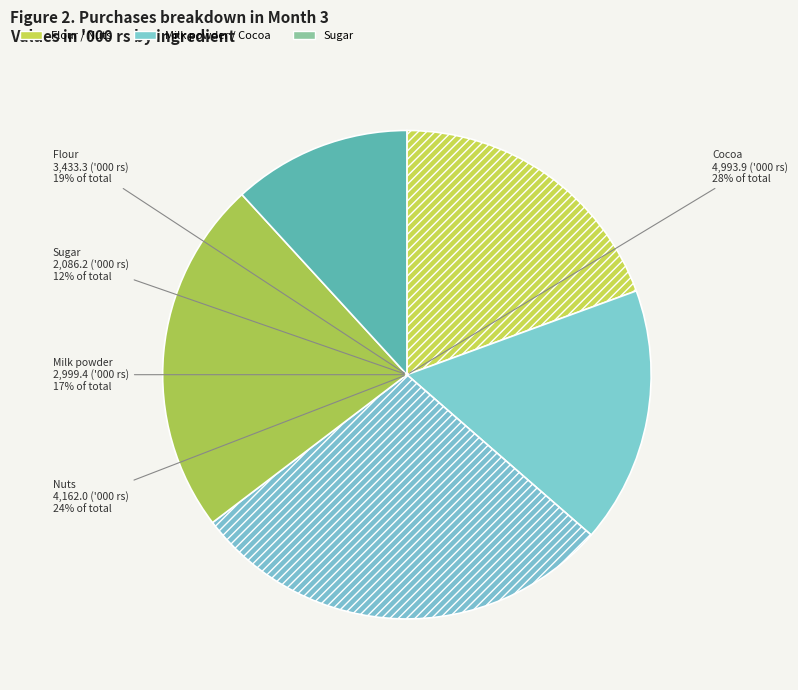

True or false: Flour accounts for 31% of the total.

False